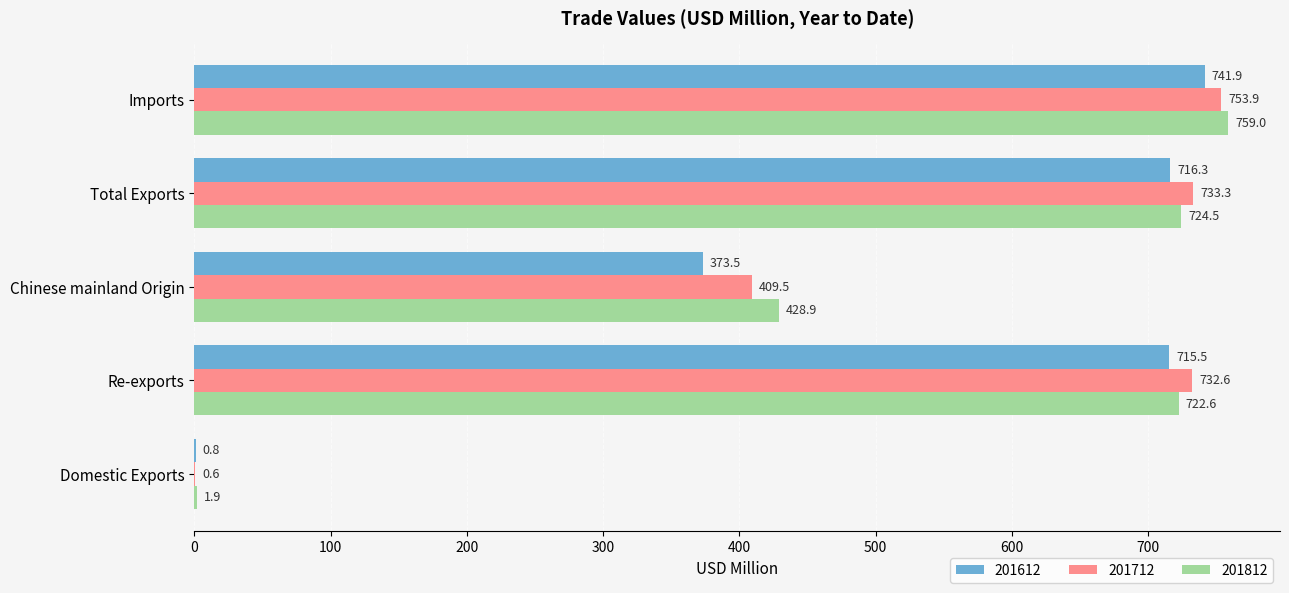

Is it true that 201812 equals 428.9 at Chinese mainland Origin?

True